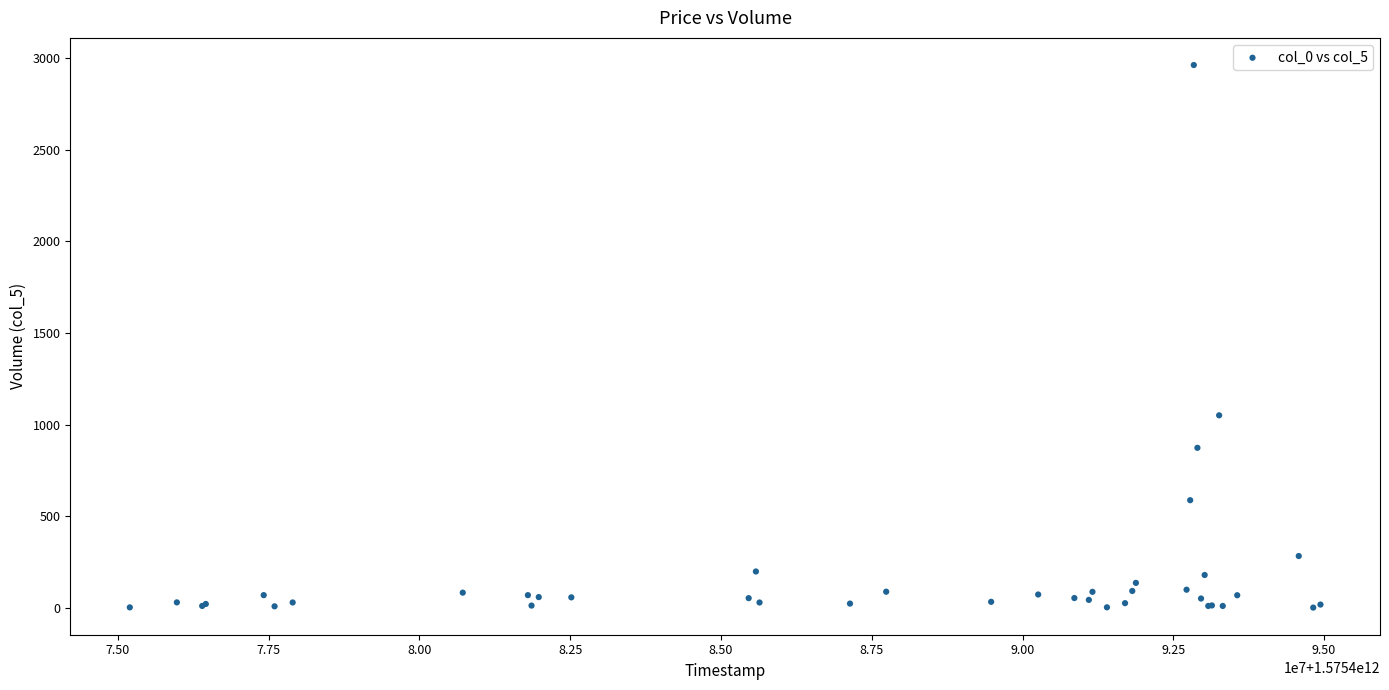

What Y value in the scatter plot is closest to 1481?

1050.5